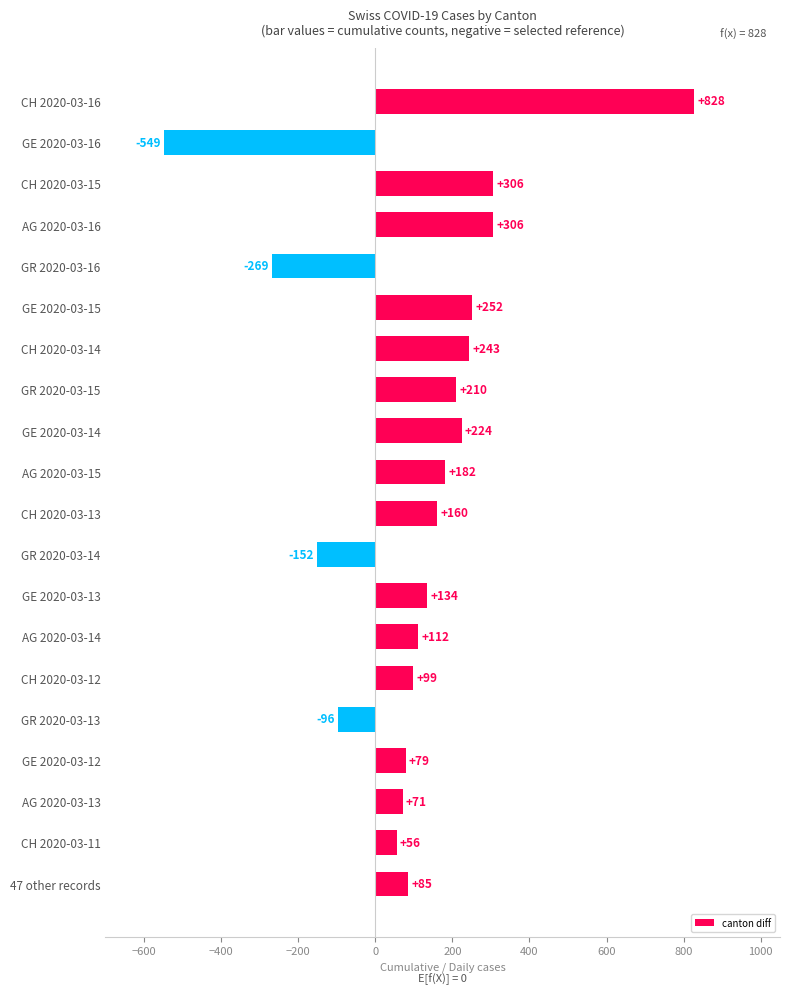

The value at GR 2020-03-13 is -96. True or false?

True